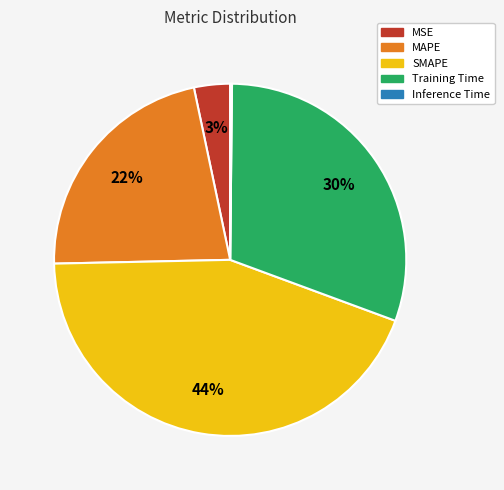

True or false: Training Time accounts for 30% of the total.

True